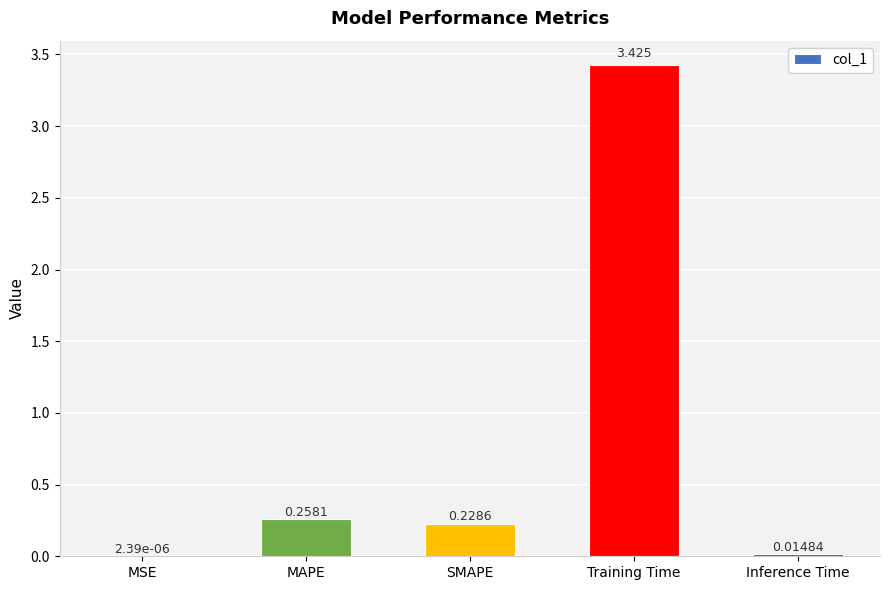

Between Training Time and MSE, which is larger?

Training Time